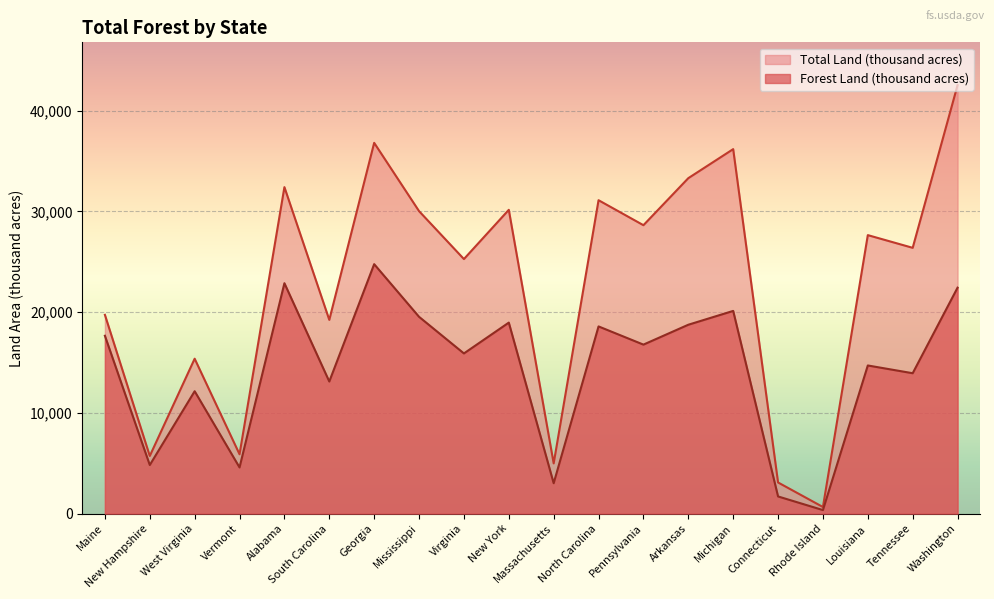

Count the number of categories in the chart.

20